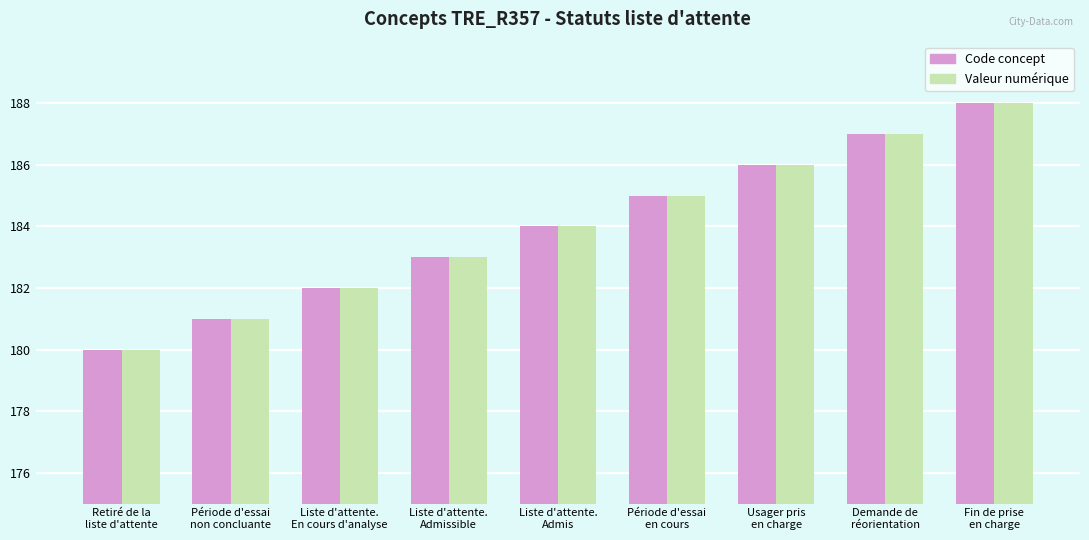

What is the smallest value displayed?

180